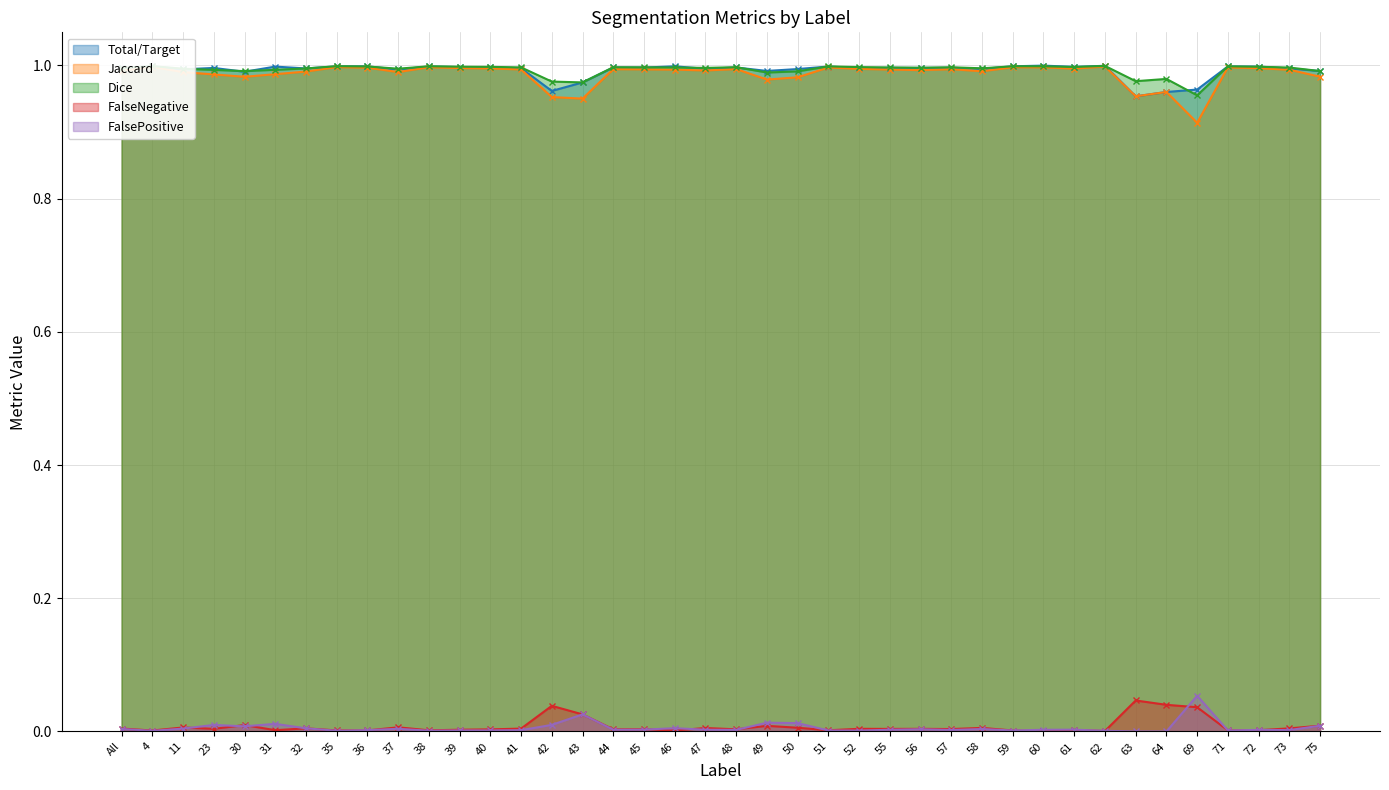

What position from the right is 73?

2